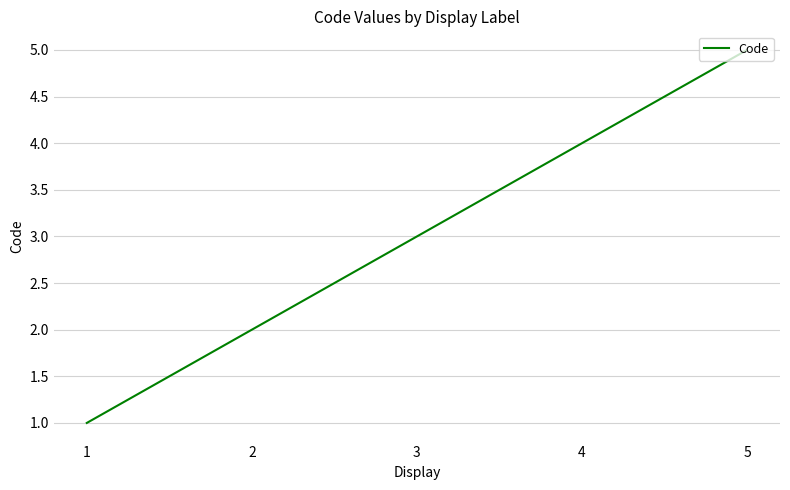

Is it true that the value at 4 is 4?

True